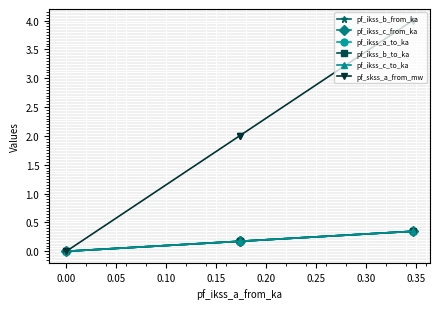

Is the value of pf_ikss_a_to_ka at 0.05 greater than the value of pf_ikss_c_from_ka at 0.00?

No